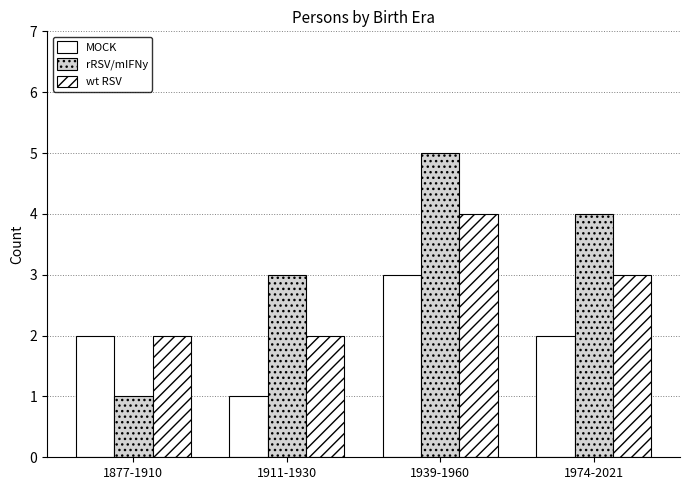

At which label is rRSV/mIFNy closest to 3?

1911-1930